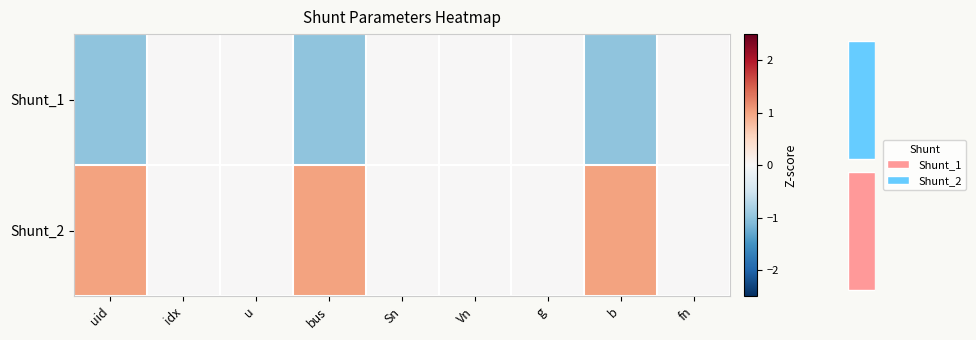

Reading left to right, what are all the values shown in this chart?

row_0: uid=-1	idx=0	u=0	bus=-1	Sn=0	Vn=0	g=0	b=-1	fn=0
row_1: uid=1	idx=0	u=0	bus=1	Sn=0	Vn=0	g=0	b=1	fn=0